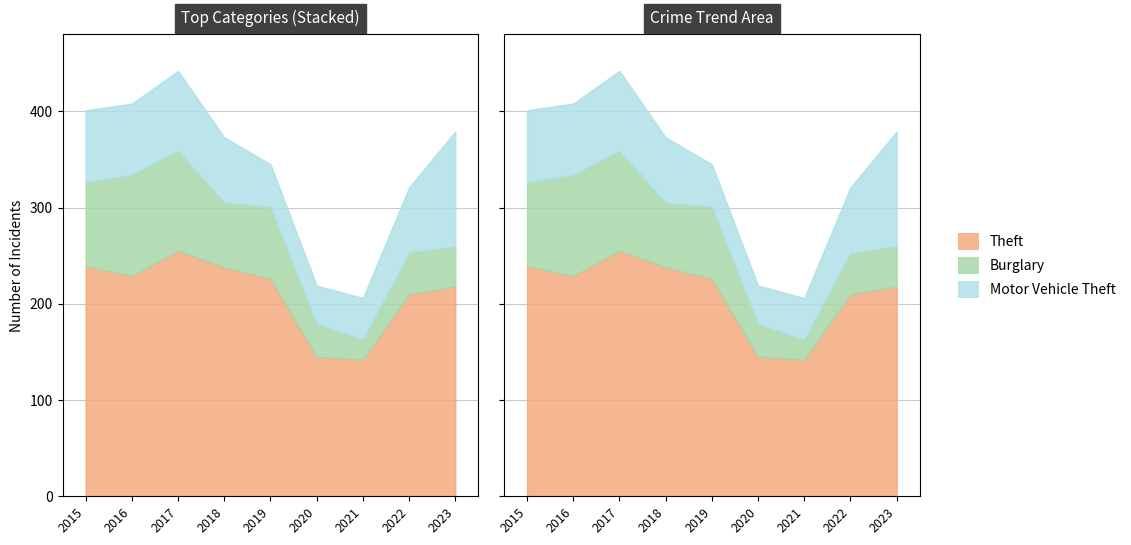

At which category does Burglary reach its first local peak?

2016